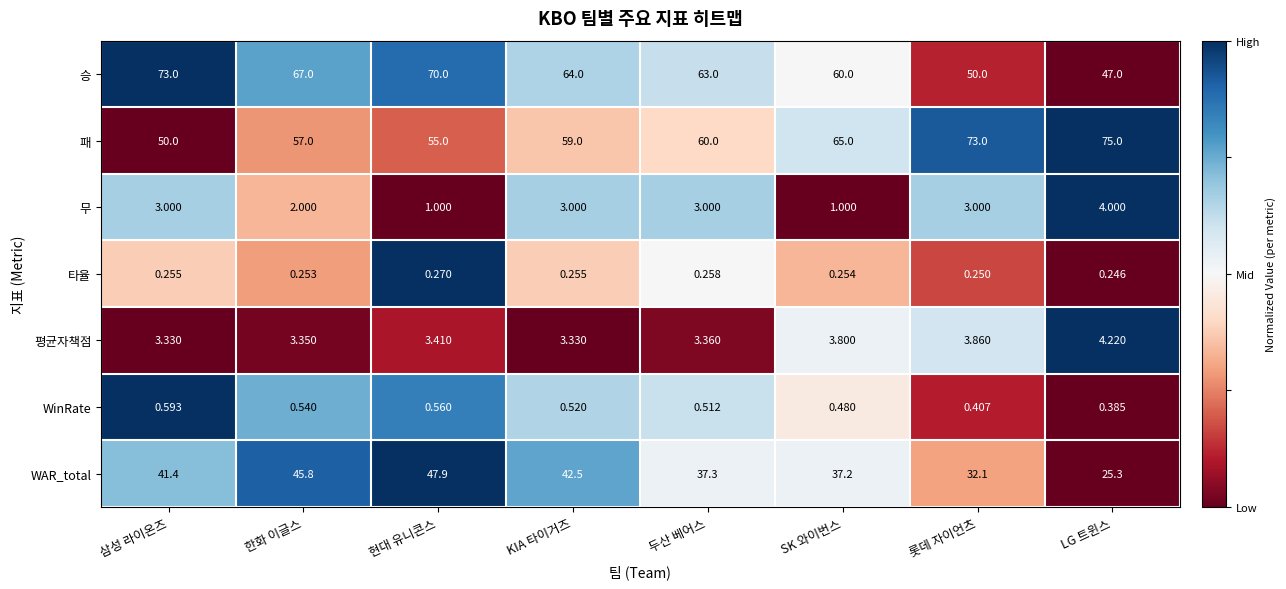

What is the total value across all series at 한화 이글스?

175.9